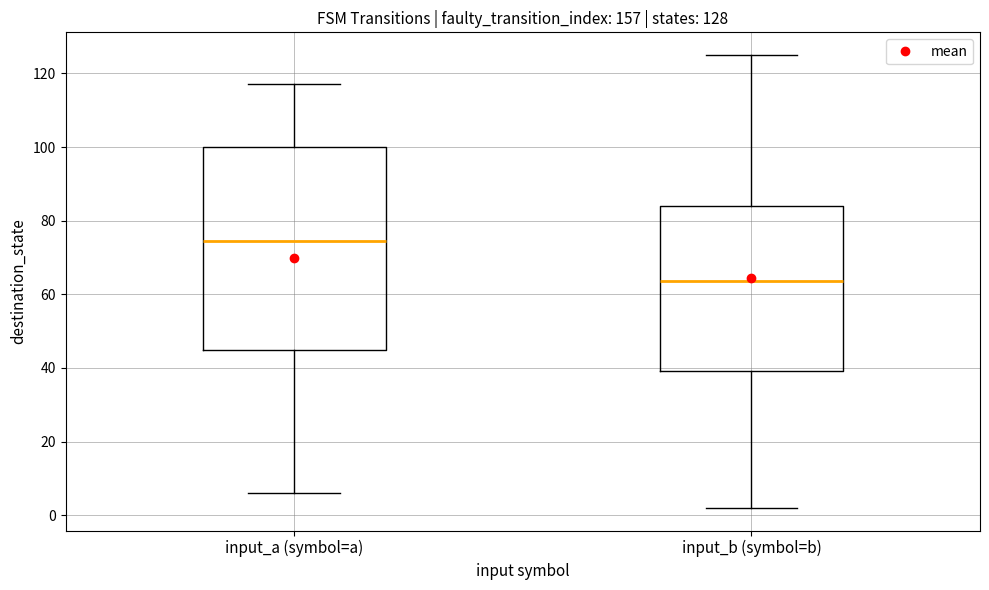

Which box is the tallest, from its lower edge to its upper edge?

input_a (symbol=a)